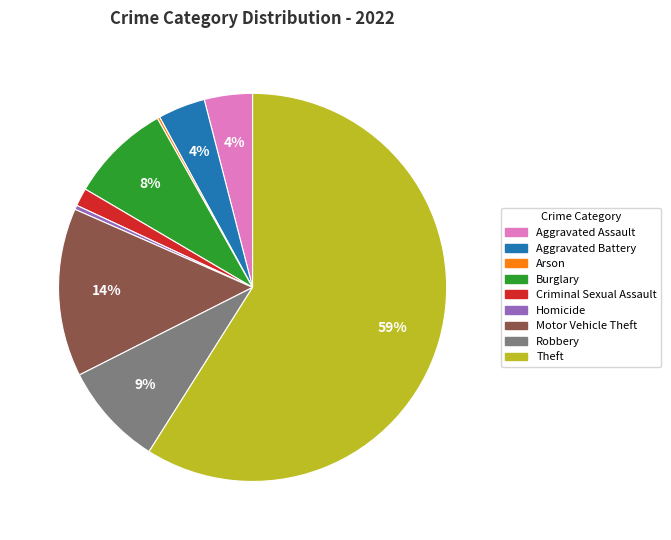

True or false: Homicide accounts for 0% of the total.

True